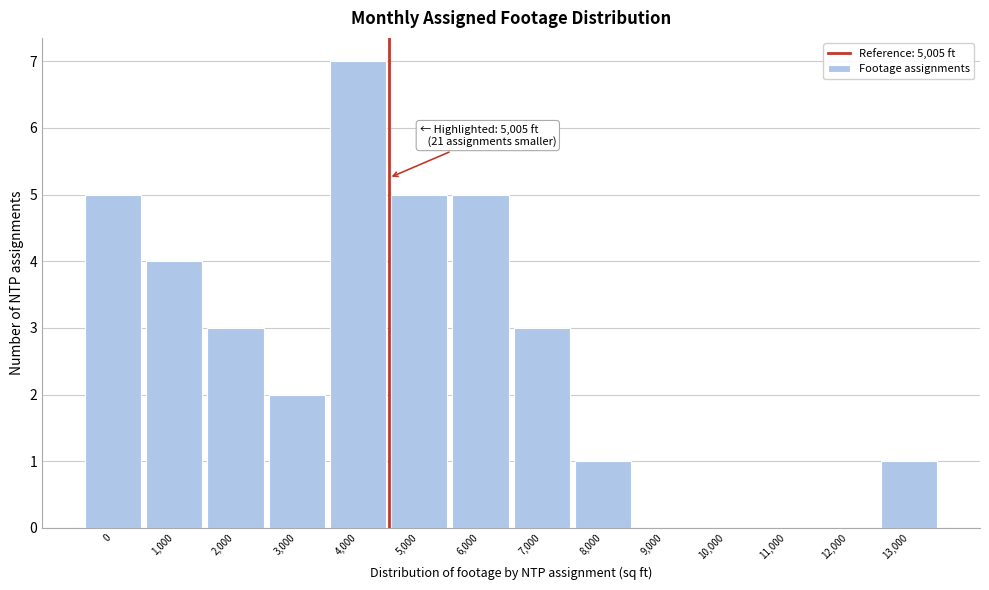

Reading left to right, extract all data points from this chart.

0=5	1,000=4	2,000=3	3,000=2	4,000=7	5,000=5	6,000=5	7,000=3	8,000=1	9,000=0	10,000=0	11,000=0	12,000=0	13,000=1